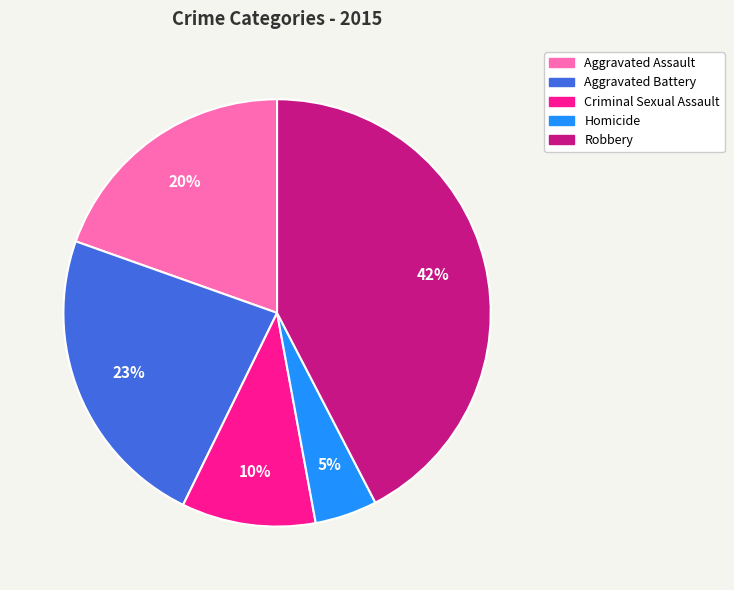

Is the sum of Homicide and Aggravated Assault greater than half?

No